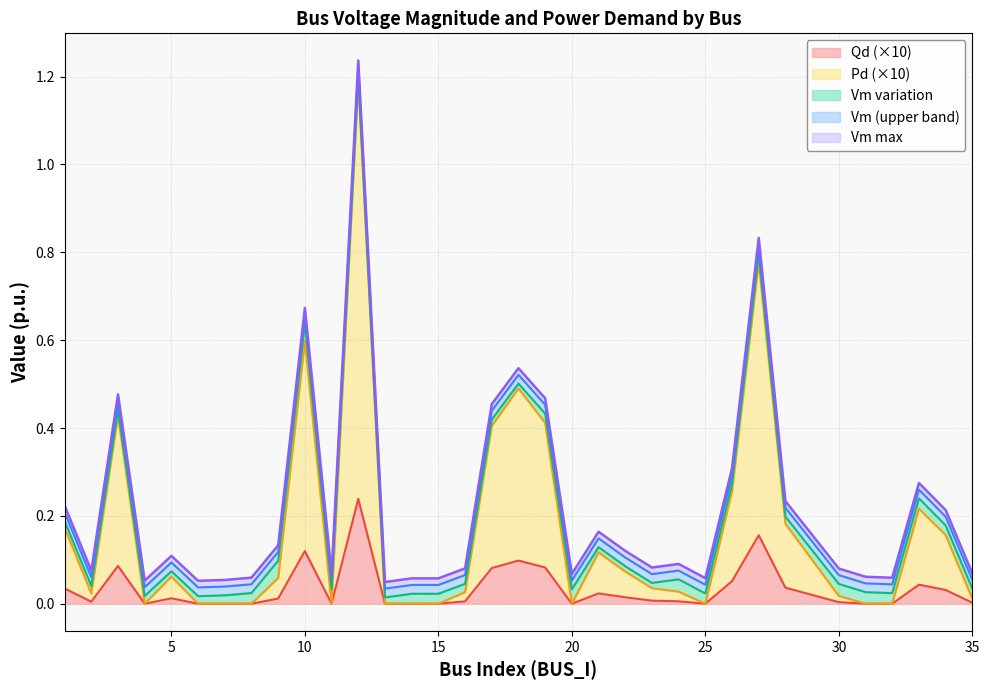

What is the maximum value shown in the chart?

1.2